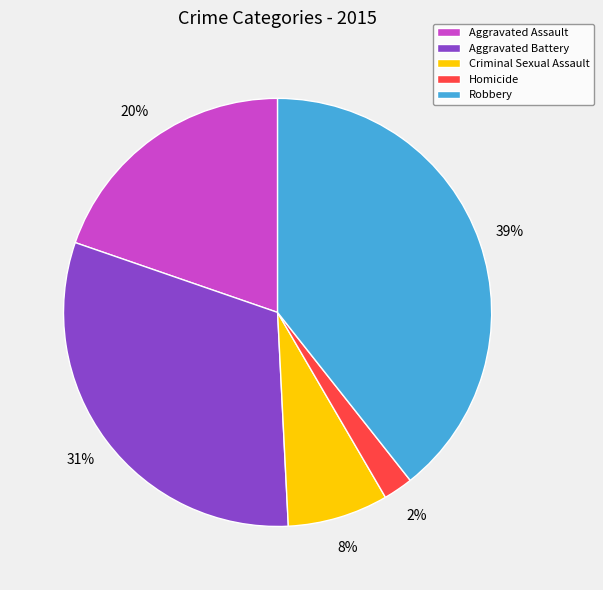

To the nearest percent, what is the combined percentage of Criminal Sexual Assault and Robbery?

47%